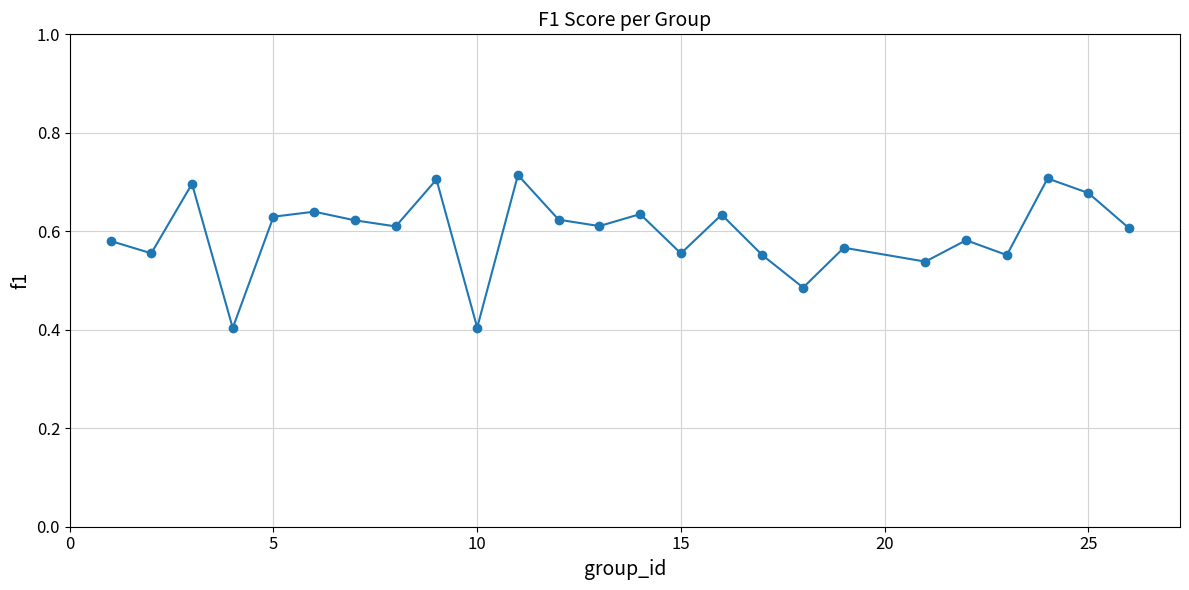

What is the difference between the maximum and minimum values?

0.3